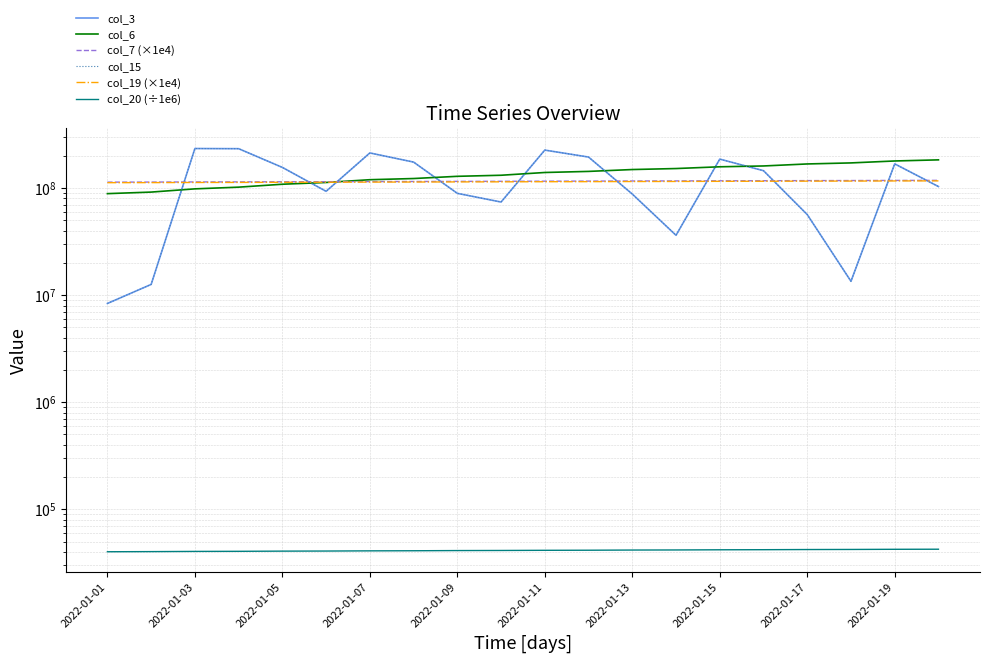

Reading left to right, transcribe all the data shown in this chart.

col_3: 8360536.0	12592232.0	234005960.0	233224512.0	155879856.0	93240344.0	212793480.0	174824504.0	89264088.0	74049656.0	226251472.0	194790224.0	87933464.0	36216896.0	186340576.0	145308912.0	56558328.0	13469832.0	168257240.0	103307608.0
col_6: 88694098.0	91702545.0	98292444.0	101970927.0	108566768.0	112791288.0	119683285.0	122742776.0	128716829.0	131716715.0	139771570.0	143069855.0	148928328.0	152155226.0	157999098.0	160822668.0	167941286.0	171735913.0	179047572.0	183368337.0
col_7 (×1e4): 113560000.0	113720000.0	114040000.0	114190000.0	114510000.0	114670000.0	114990000.0	115140000.0	115460000.0	115620000.0	115940000.0	116100000.0	116410000.0	116570000.0	116890000.0	117050000.0	117370000.0	117530000.0	117840000.0	118000000.0
col_15: 8360536.0	12592232.0	234005960.0	233224512.0	155879856.0	93240344.0	212793480.0	174824504.0	89264088.0	74049656.0	226251472.0	194790224.0	87933464.0	36216896.0	186340576.0	145308912.0	56558328.0	13469832.0	168257240.0	103307608.0
col_19 (×1e4): 112270000.0	112430000.0	112740000.0	112900000.0	113220000.0	113380000.0	113690000.0	113850000.0	114160000.0	114320000.0	114640000.0	114800000.0	115110000.0	115270000.0	115590000.0	115750000.0	116060000.0	116220000.0	116540000.0	116700000.0
col_20 (÷1e6): 40134.0	40248.3	40420.3	40504.3	40662.9	40744.7	40909.2	40995.8	41163.6	41246.2	41387.1	41467.1	41626.2	41703.7	41856.7	41941.5	42084.3	42159.2	42300.5	42374.9